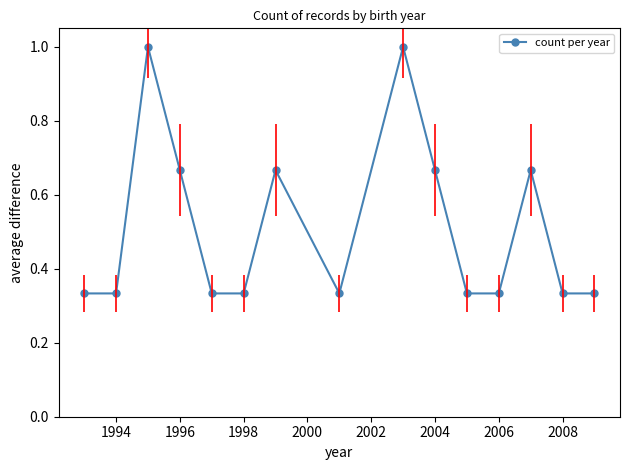

What is the maximum value shown in the chart?

1.0